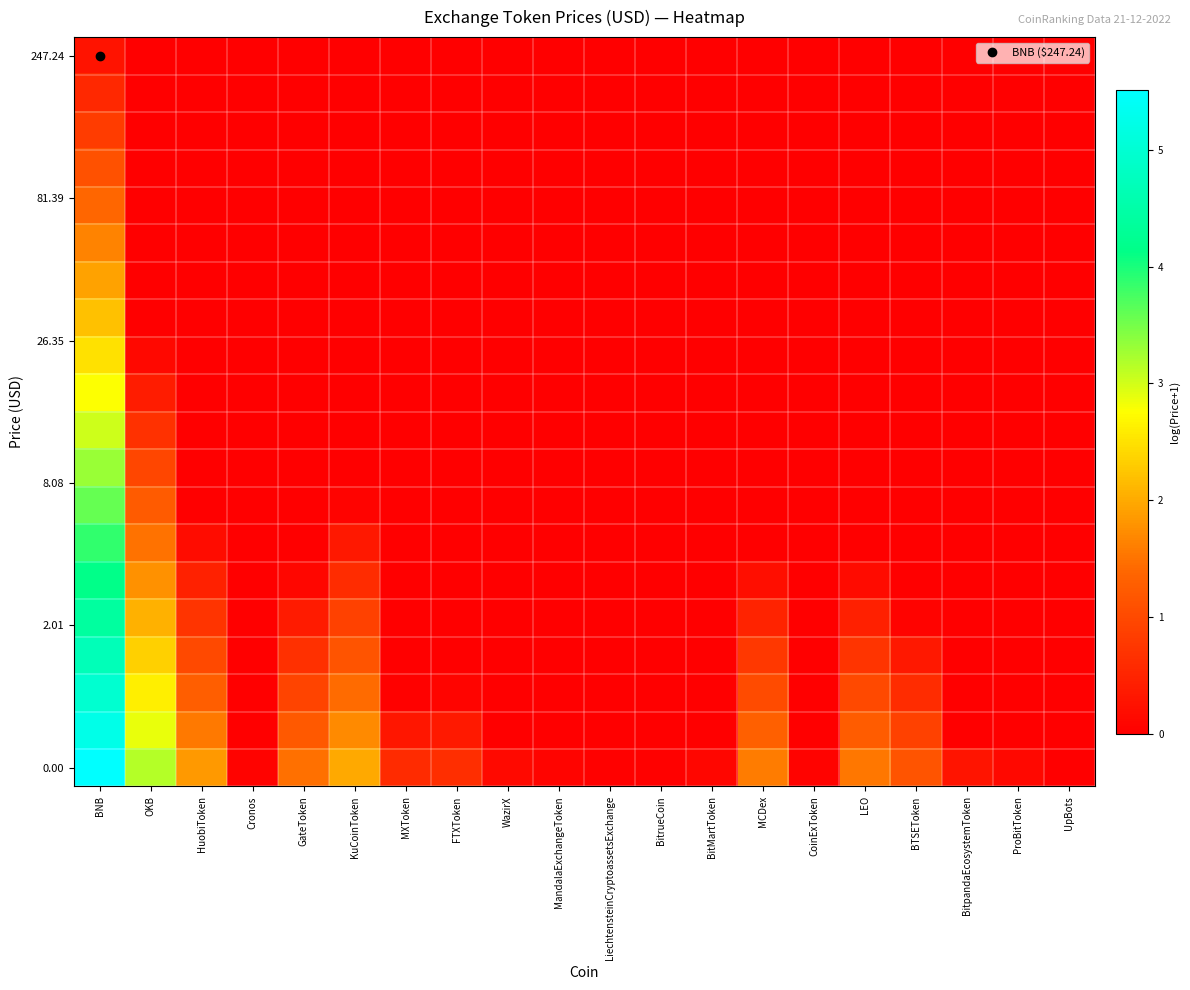

What is the difference between the highest and lowest values at BTSEToken?

1.2